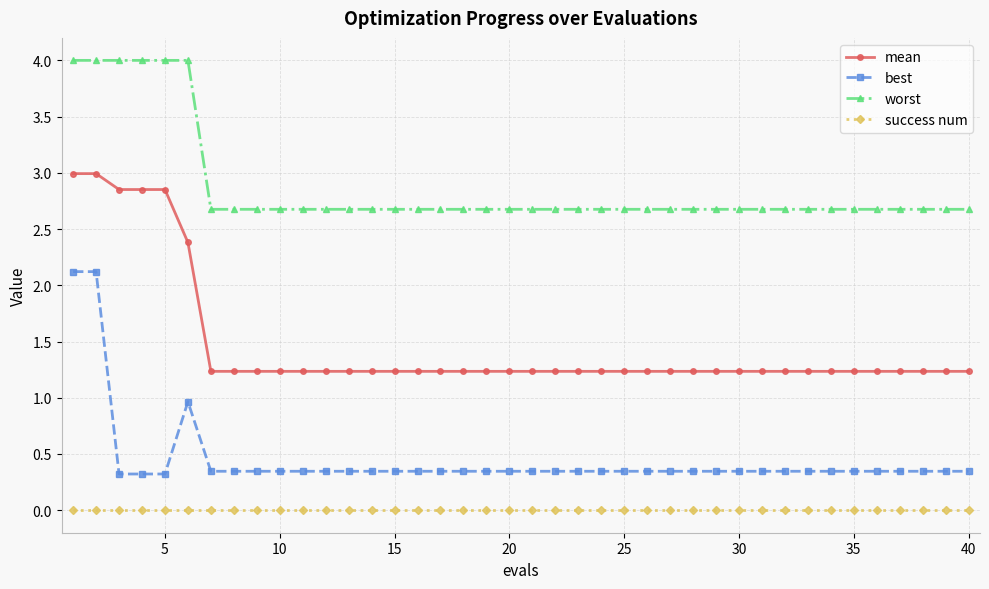

What is the sum of all mean values?

58.9